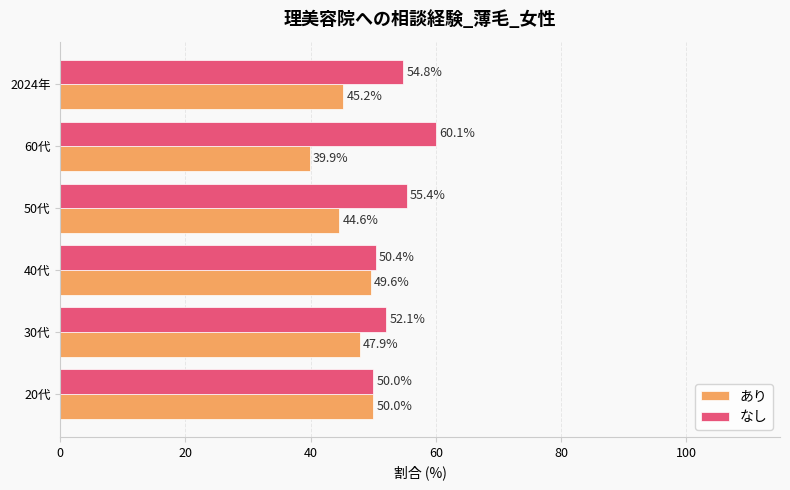

Rank the series by their average value, from highest to lowest.

なし, あり